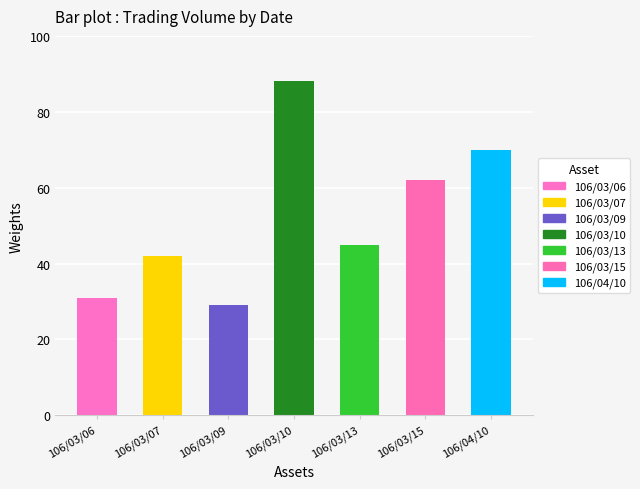

What position from the right is 106/03/07?

6